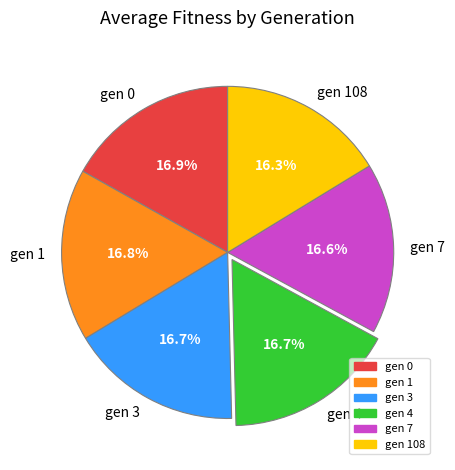

Between gen 1 and gen 108, which is larger?

gen 1